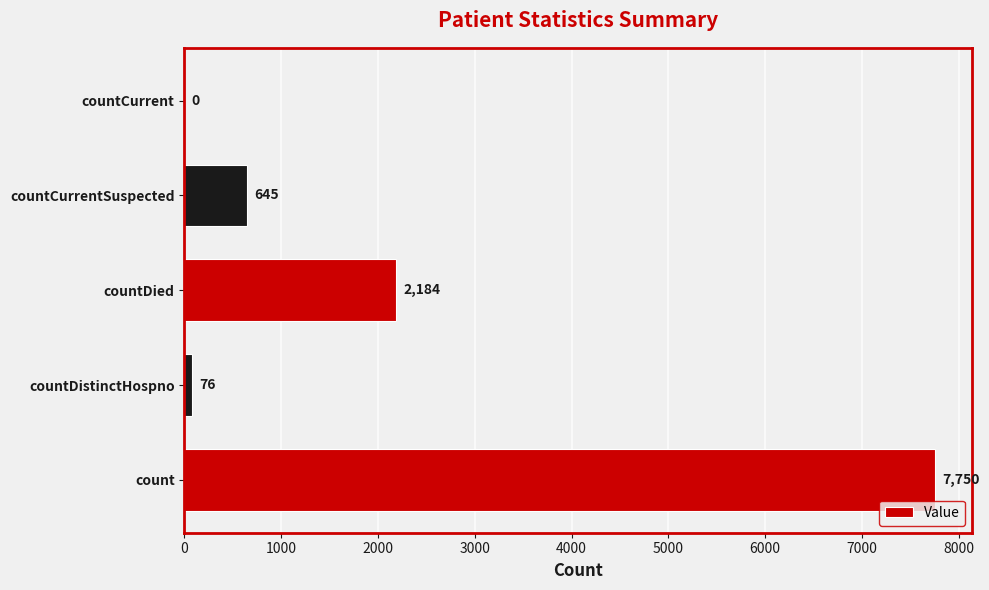

Reading top to bottom, what are all the values shown in this chart?

countCurrent=0	countCurrentSuspected=645	countDied=2184	countDistinctHospno=76	count=7750